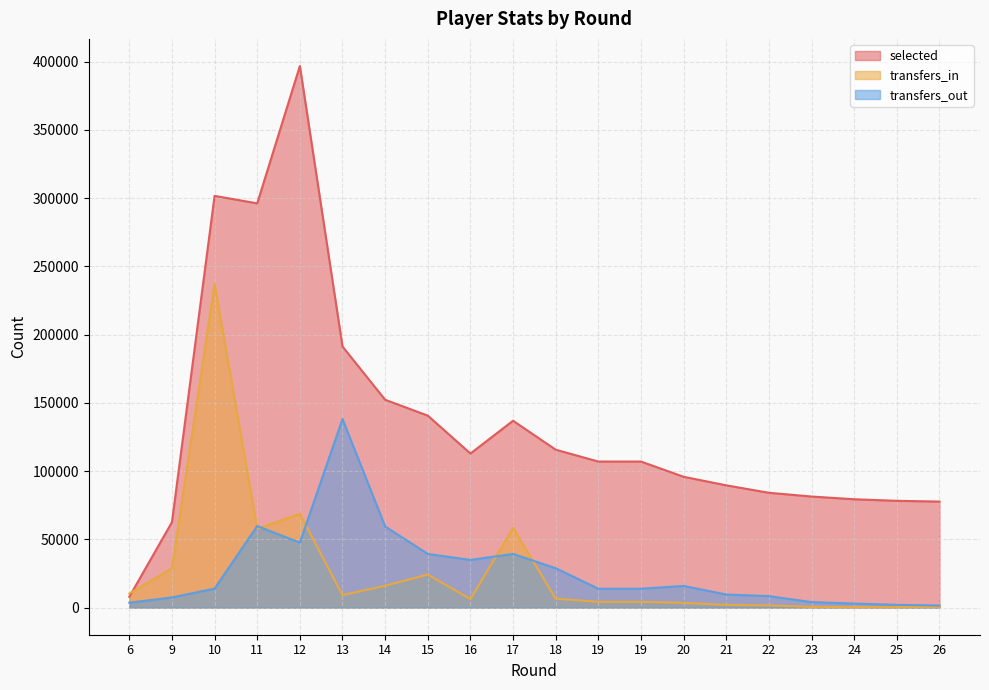

What are all the series names shown in the legend?

selected, transfers_in, transfers_out